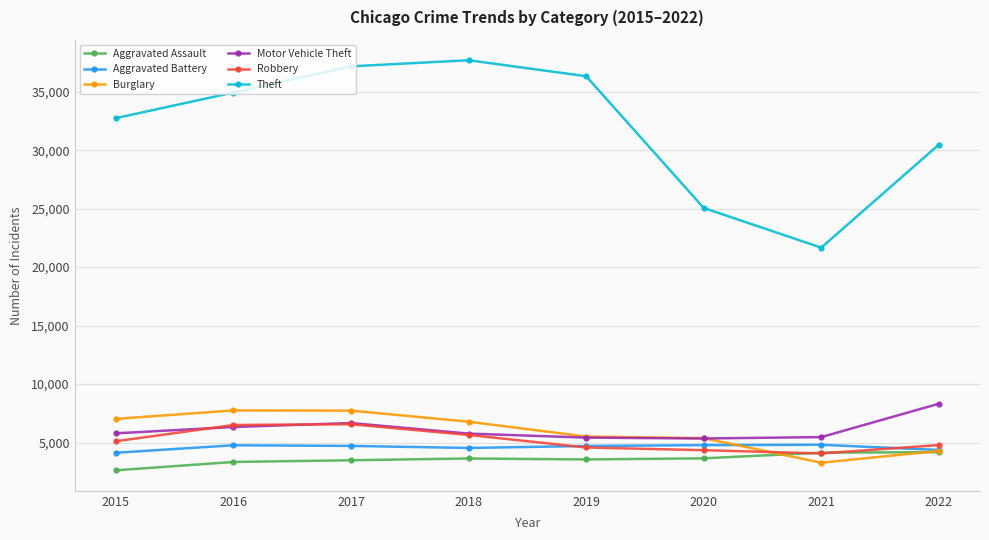

Which series has the largest total across all categories?

Theft